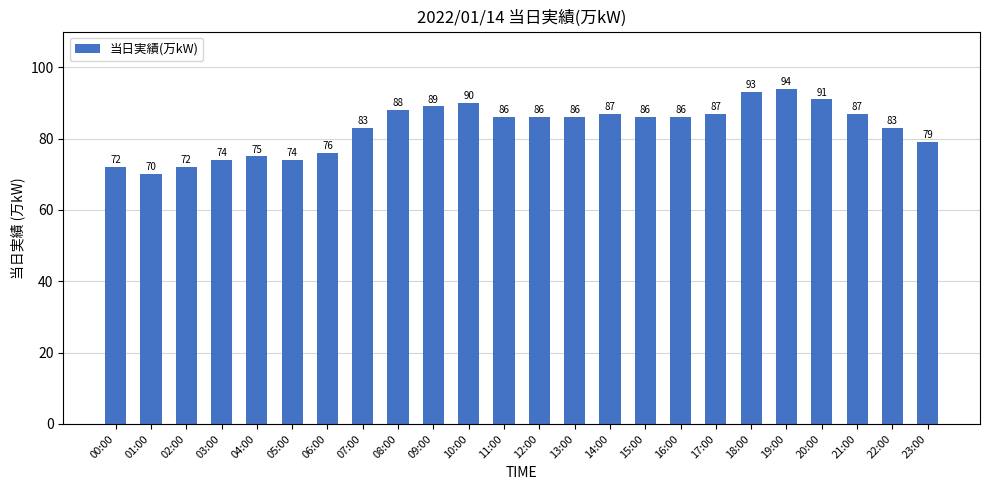

Are the bars grouped side by side (vs. stacked)?

No